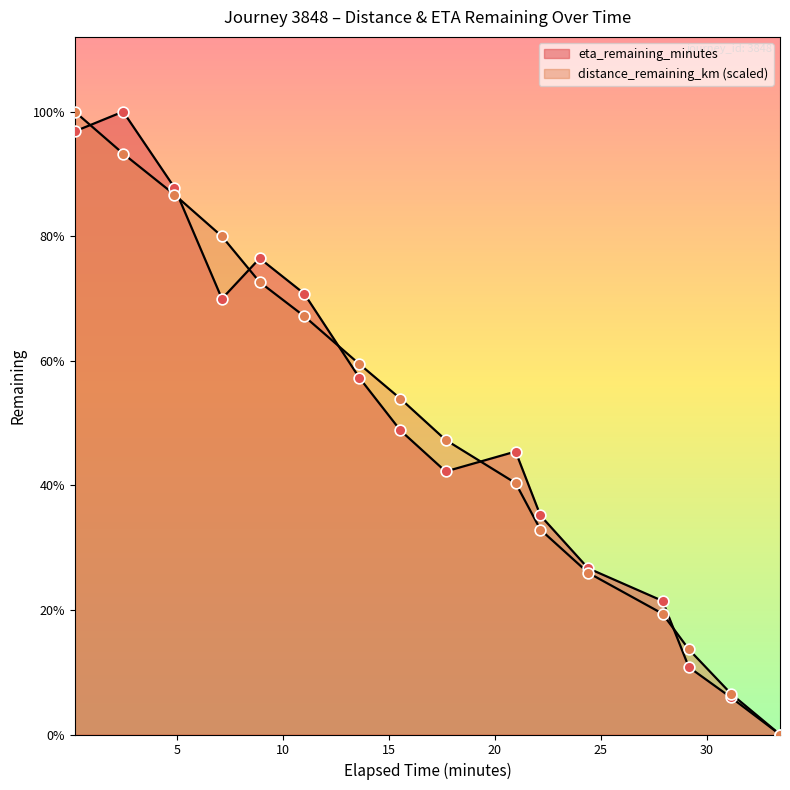

At which category is the sum across all series the highest?

0.19